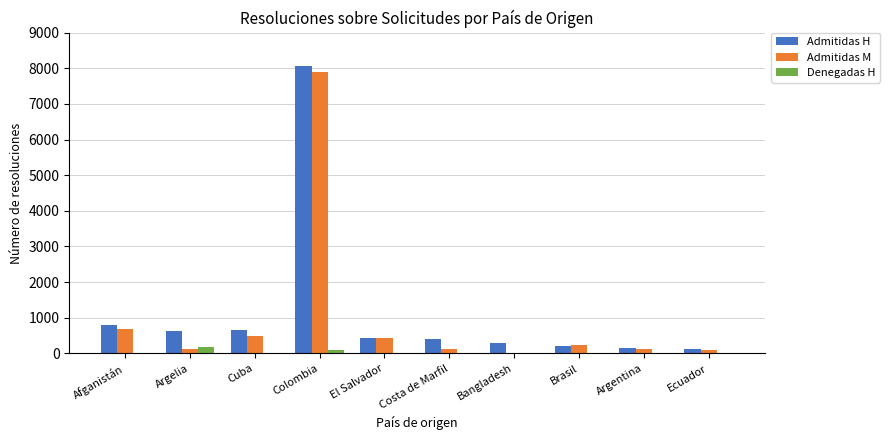

What is the maximum value shown in the chart?

8077